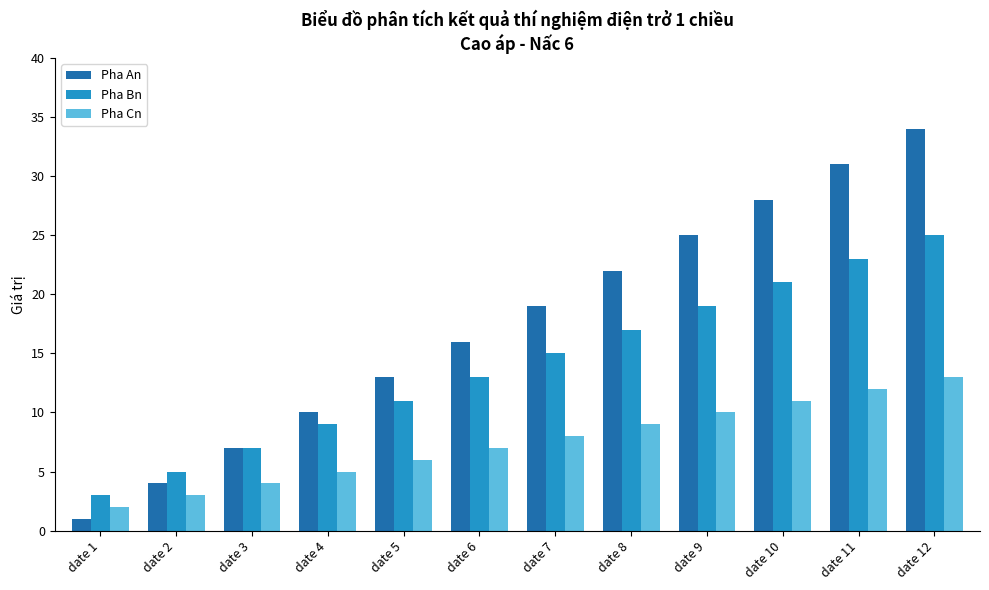

Count the number of data series in this chart.

3